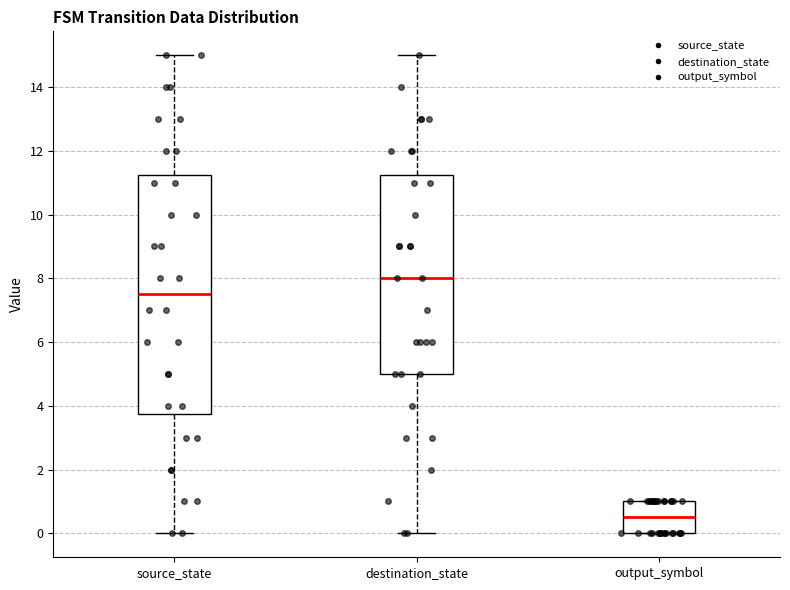

Where is the upper edge of the box for output_symbol on the y-axis? The values are not printed on the chart, so give them approximately, as read against the axis.

1.0